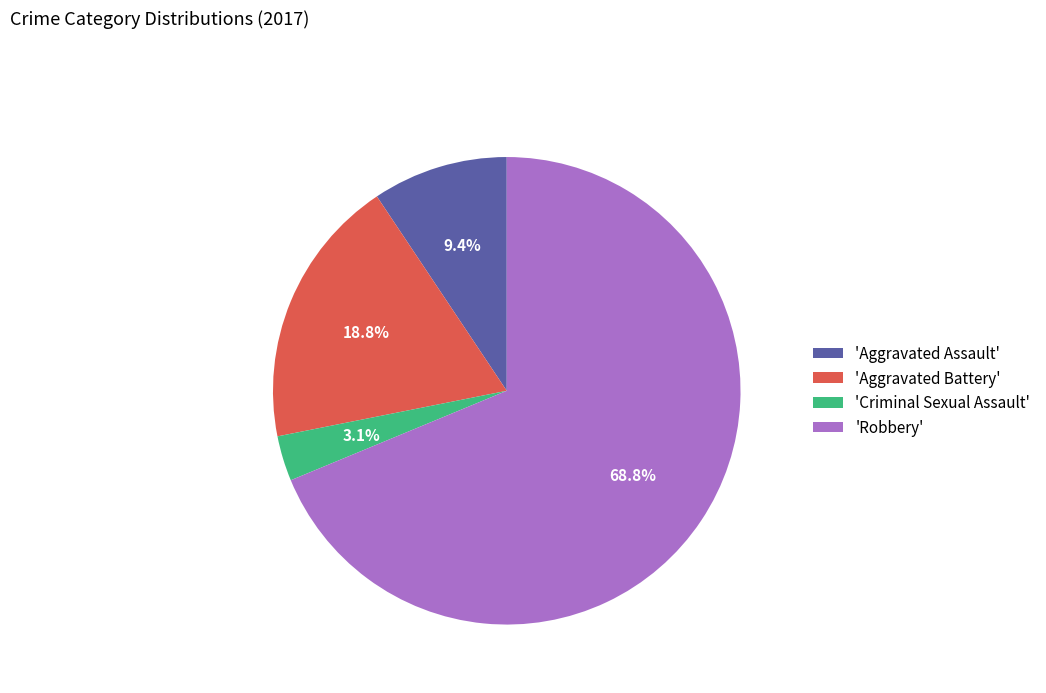

Which category has the smallest portion of the pie?

'Criminal Sexual Assault'